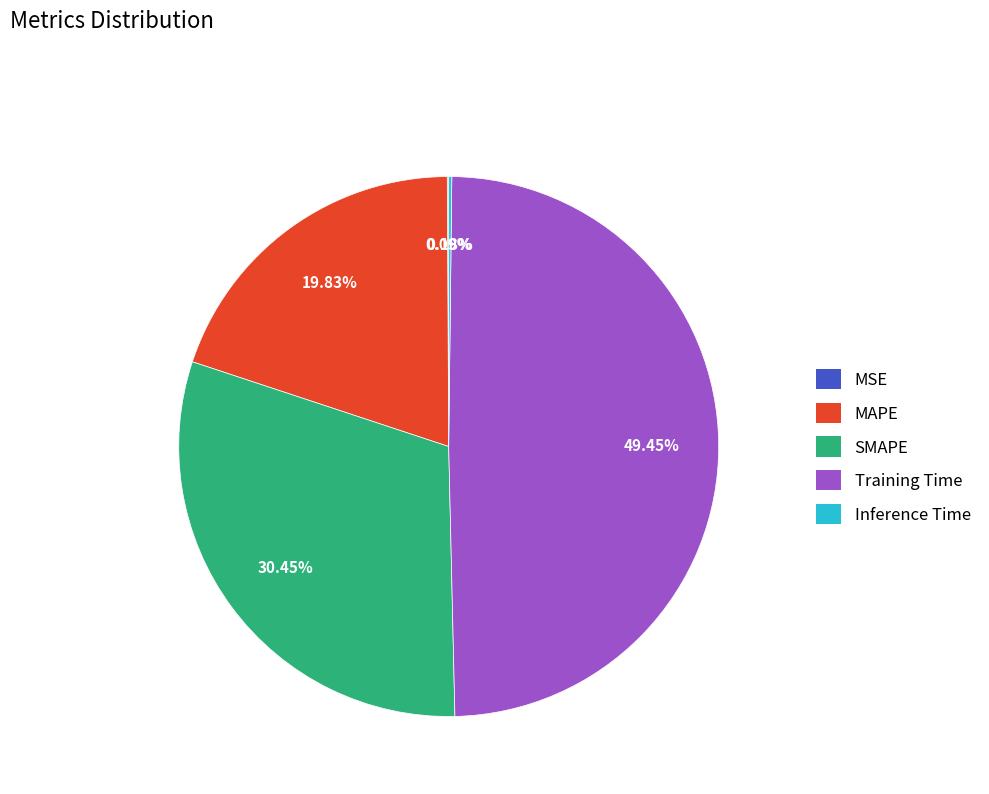

Between MAPE and SMAPE, which is larger?

SMAPE